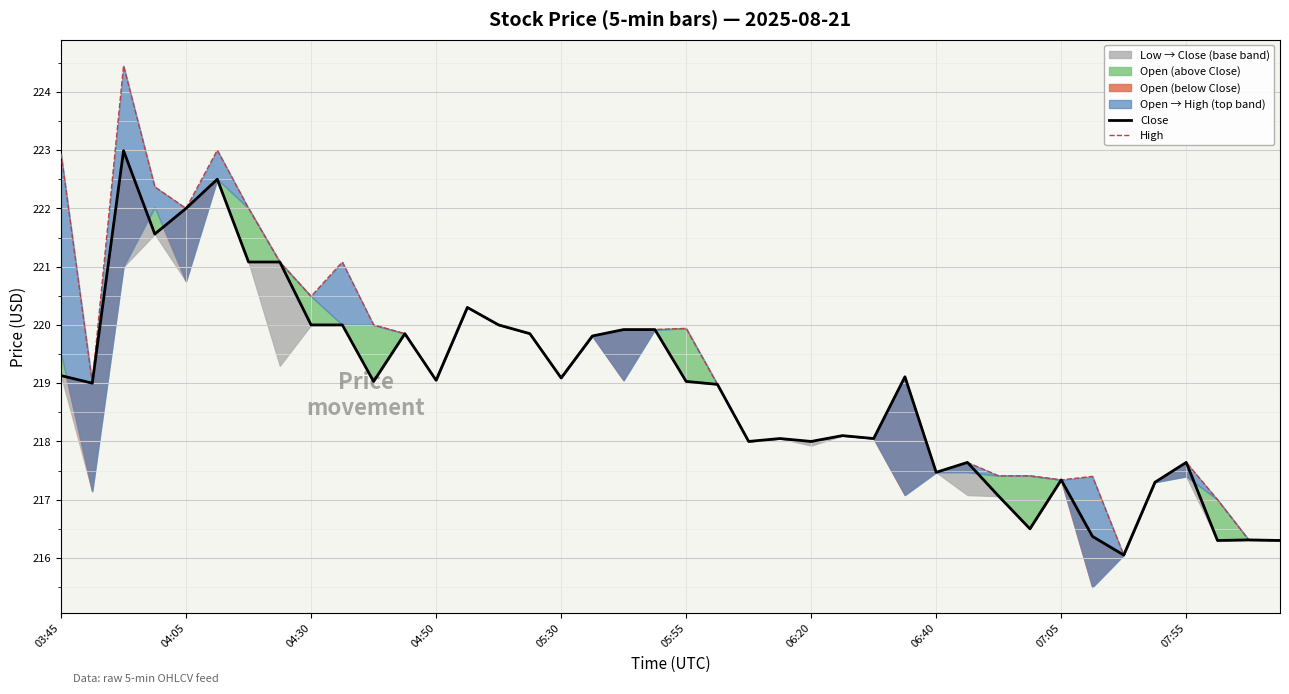

Rank the series by their maximum value, from highest to lowest.

High, Close